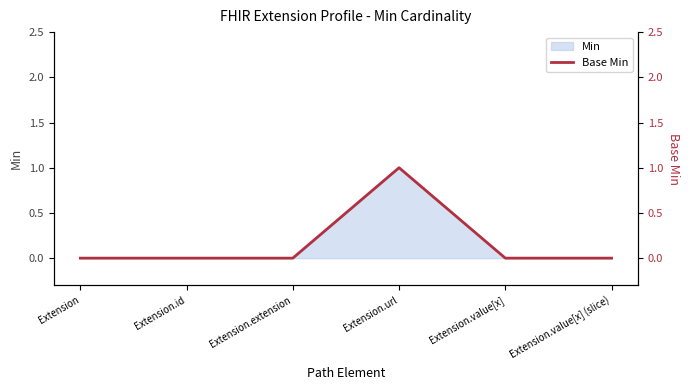

Count the values in the range 0 to 1.

6